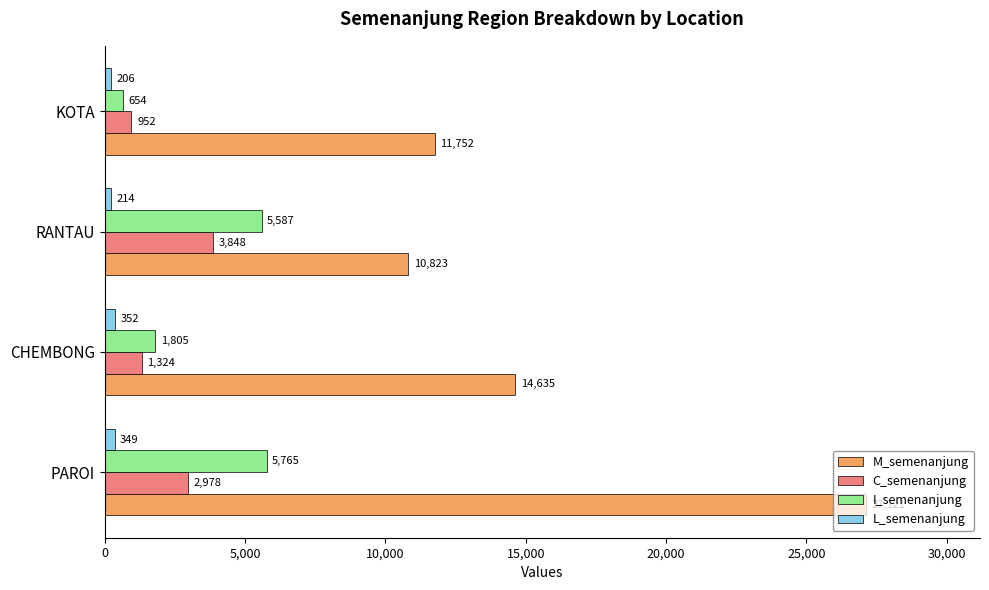

The M_semenanjung series shows 45187 at PAROI. True or false?

False